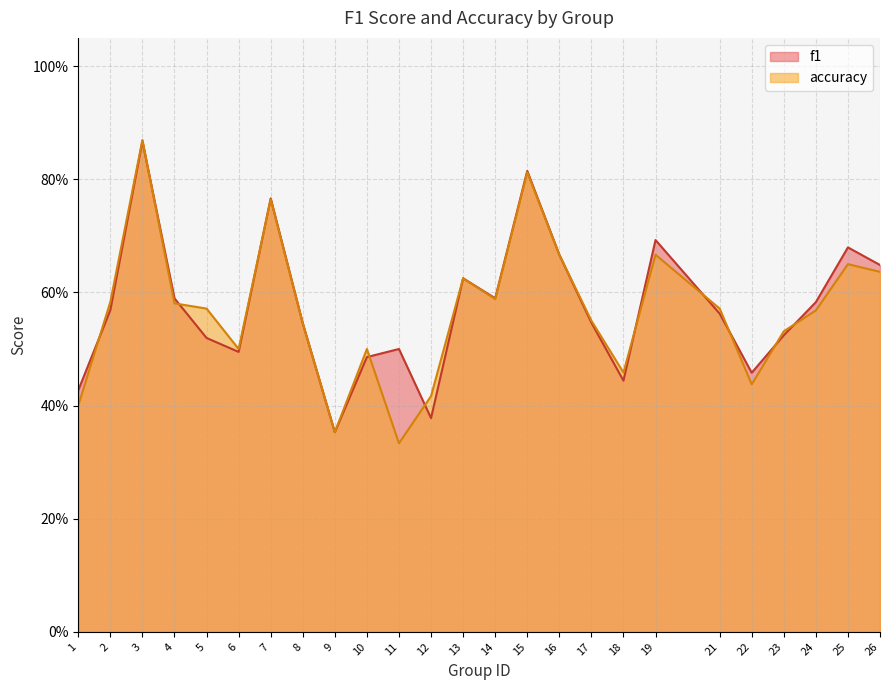

After their last crossing, which series has the higher values: accuracy or f1?

f1